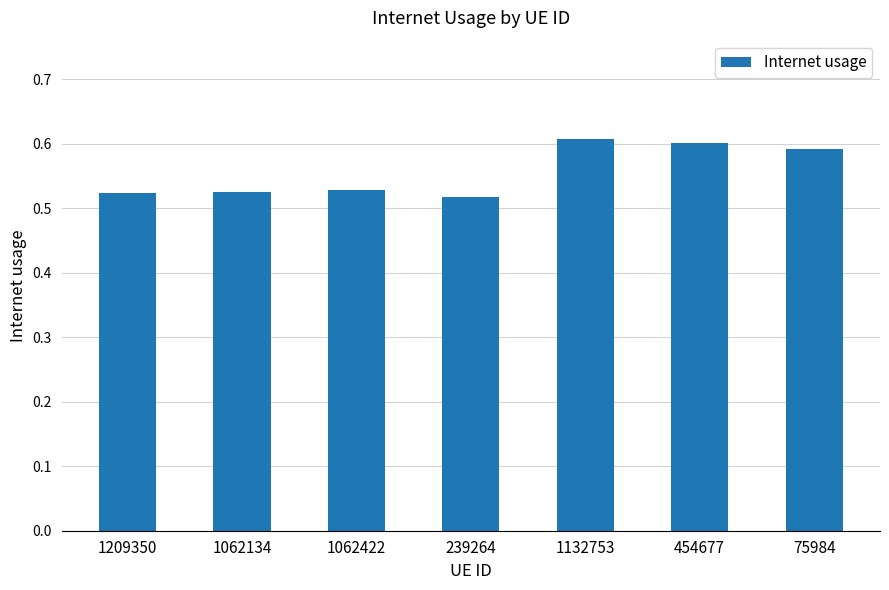

What is the label of the 3rd bar from the right?

1132753